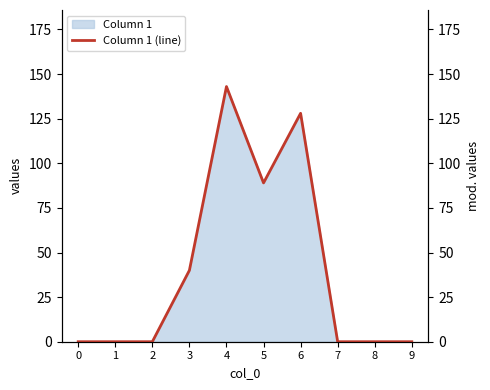

List the labels in order of value, largest first.

4, 6, 5, 3, 0, 1, 2, 7, 8, 9